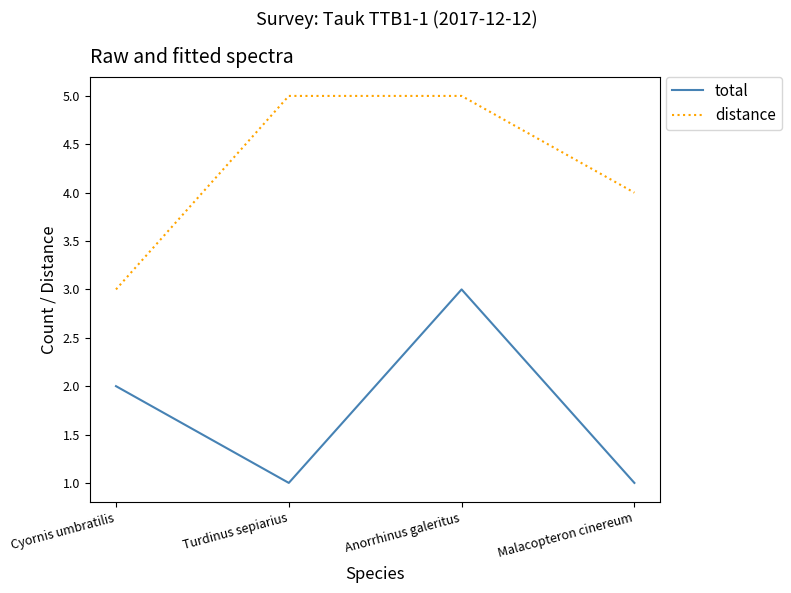

Is this an area chart (filled region under the line)?

No